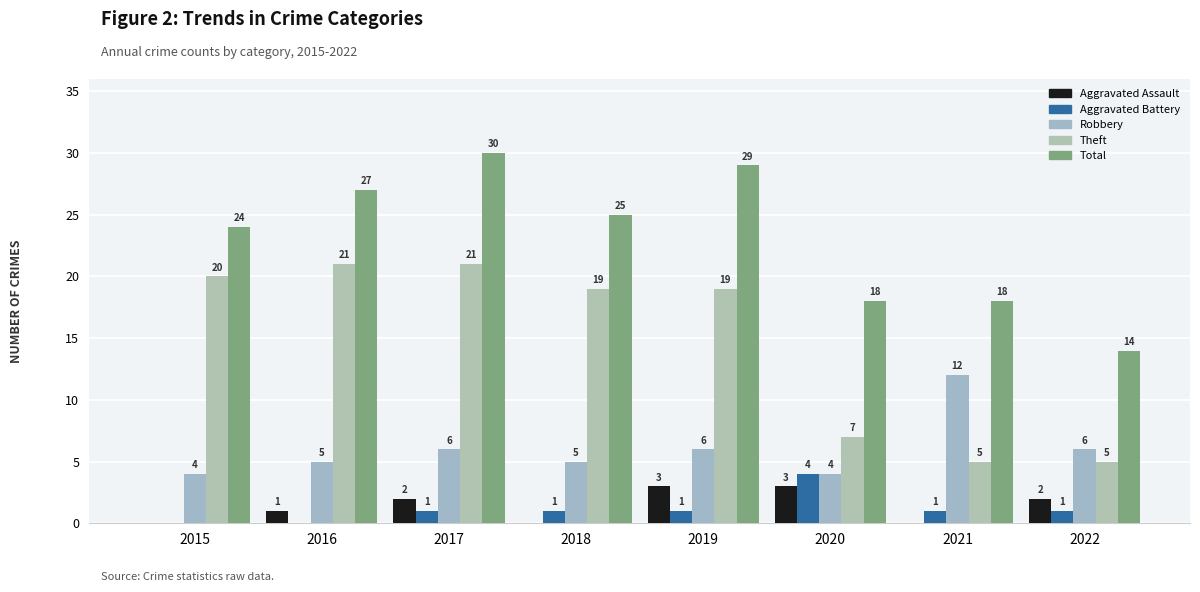

Reading right to left, what are all the values shown in this chart?

Aggravated Assault: 2	0	3	3	0	2	1	0
Aggravated Battery: 1	1	4	1	1	1	0	0
Robbery: 6	12	4	6	5	6	5	4
Theft: 5	5	7	19	19	21	21	20
Total: 14	18	18	29	25	30	27	24